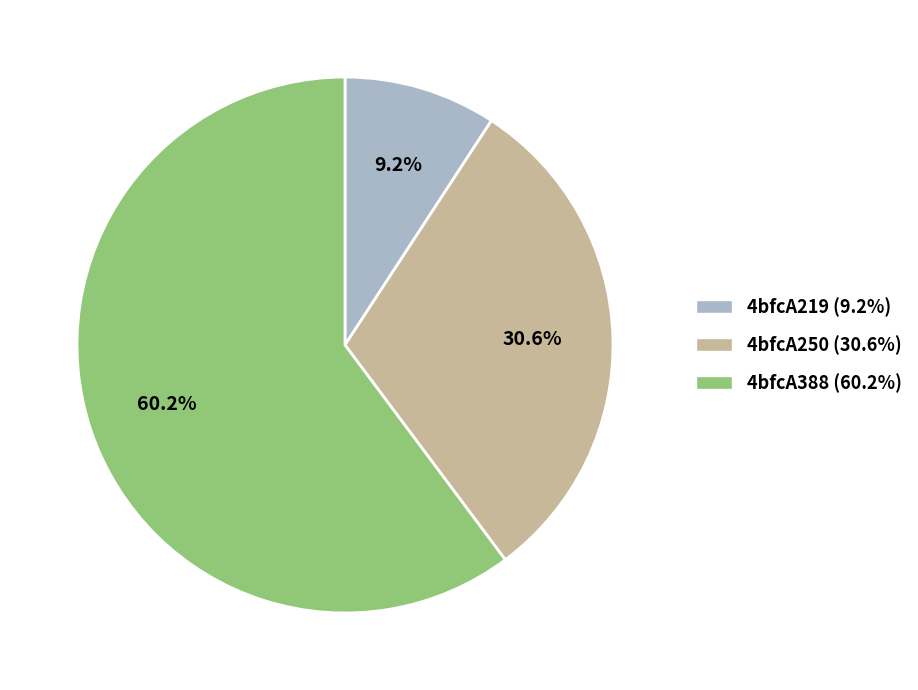

Which slice is the smallest?

4bfcA219